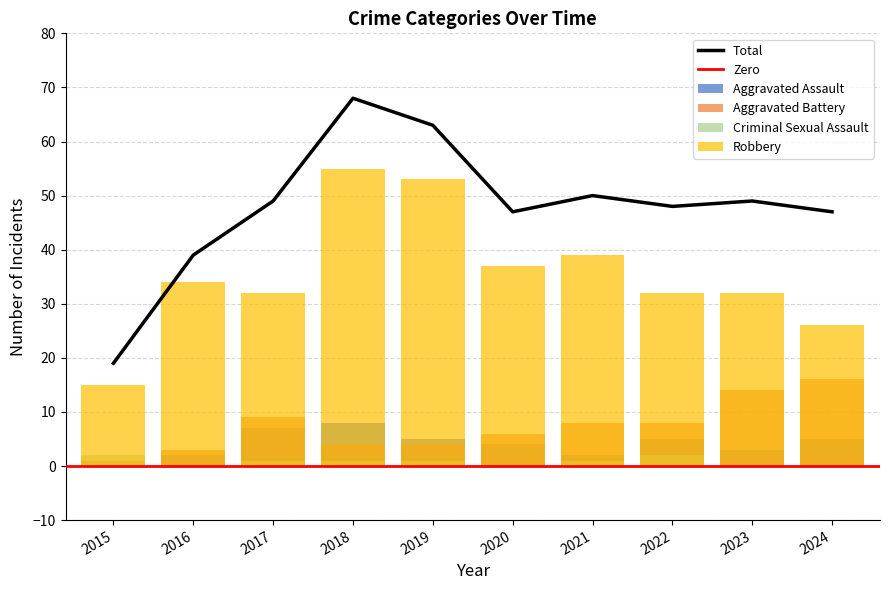

What is the difference between the second highest and minimum values in the Total series?

44